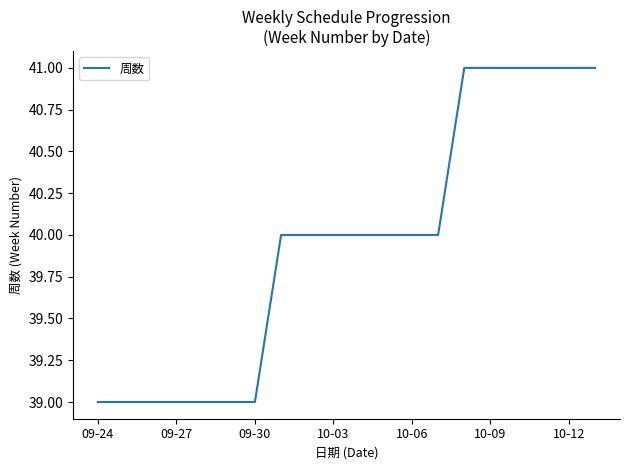

What is the greatest value displayed?

41